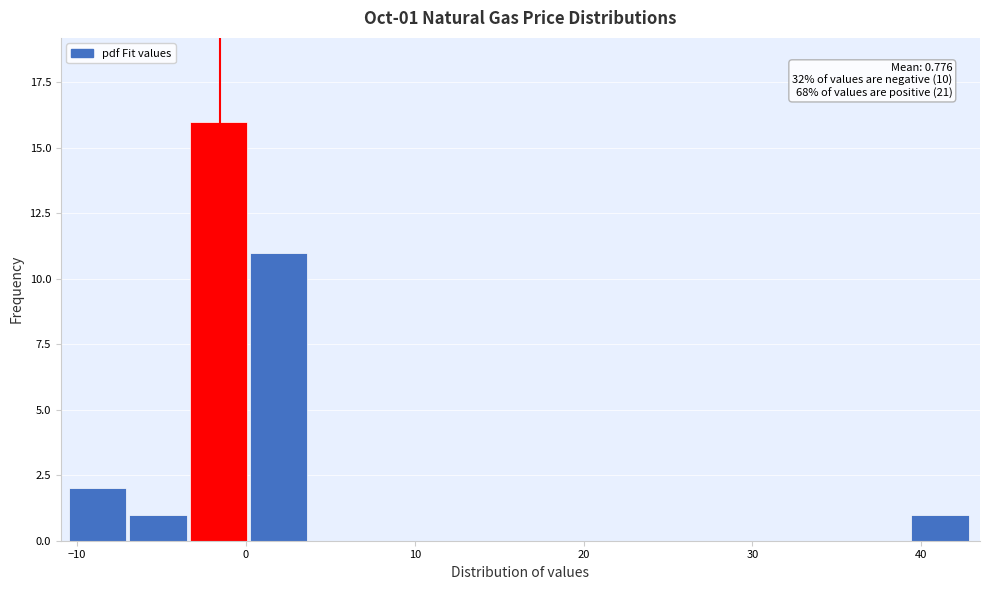

Read against the x-axis, roughly where is the centre of the tallest bar?

-2